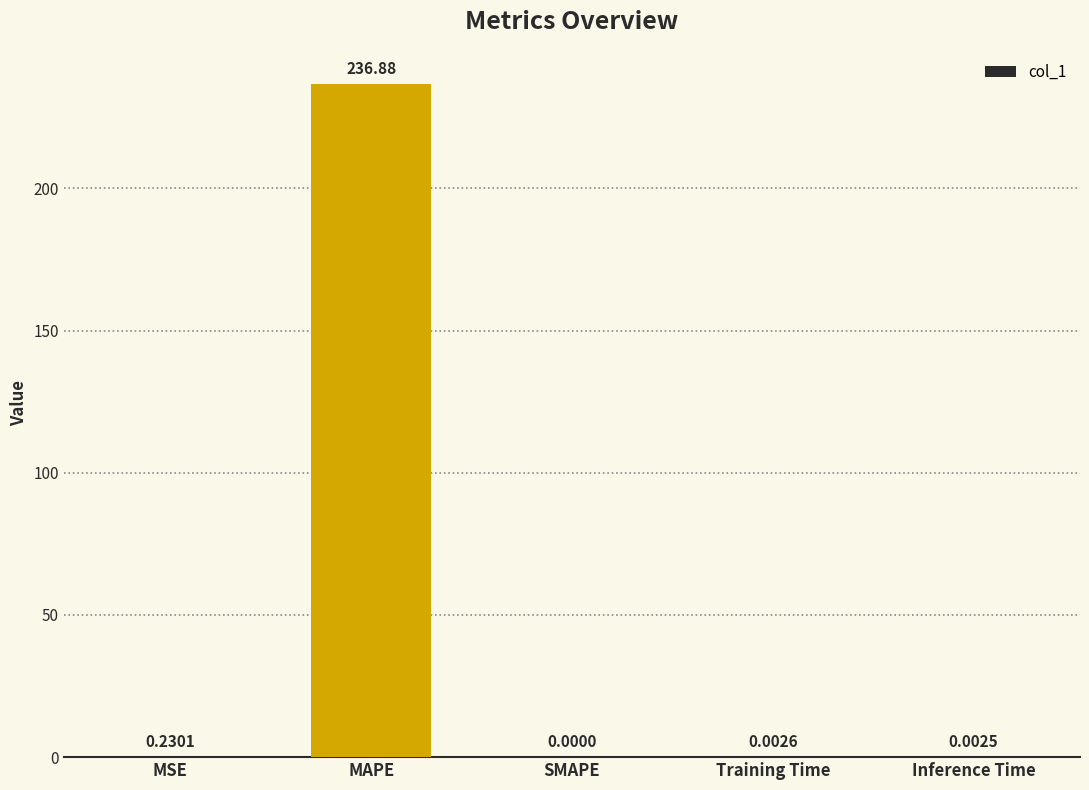

At which label is the value closest to 118?

MSE